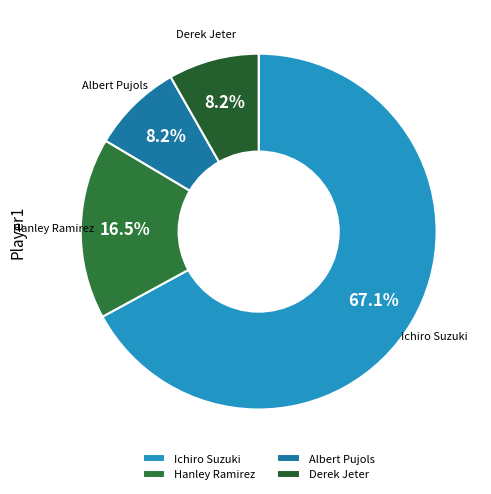

What portion of the pie excludes Derek Jeter?

91.8%